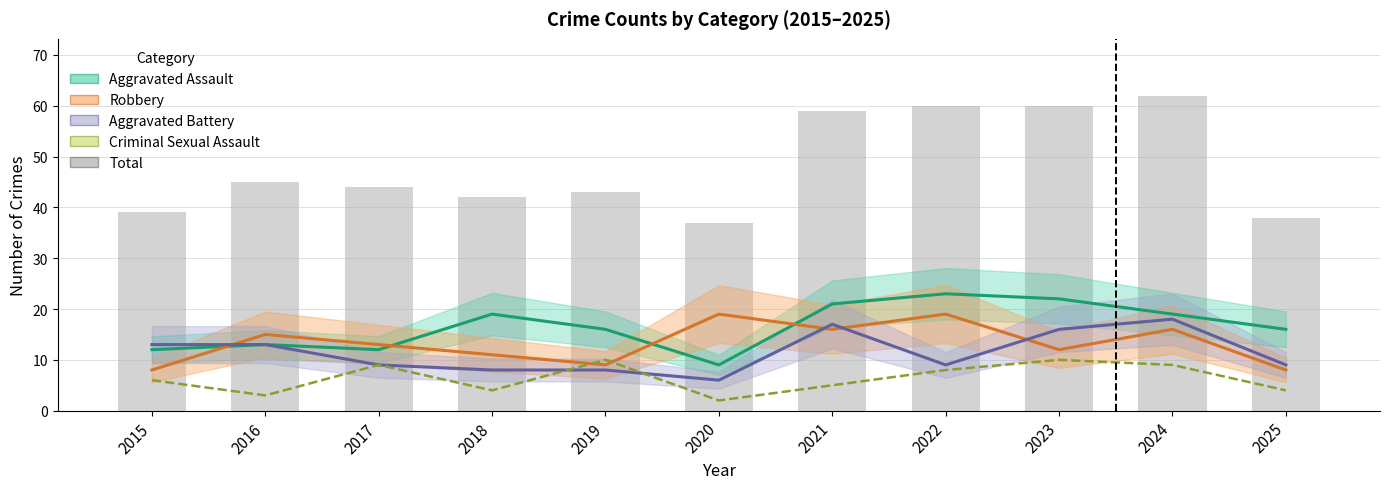

What is the sum of all Criminal Sexual Assault values?

70